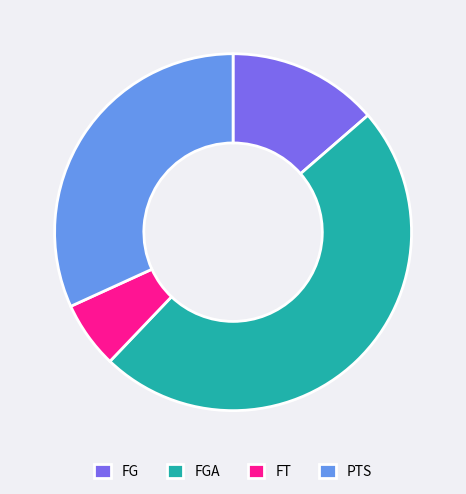

How many slices are in this pie chart?

4